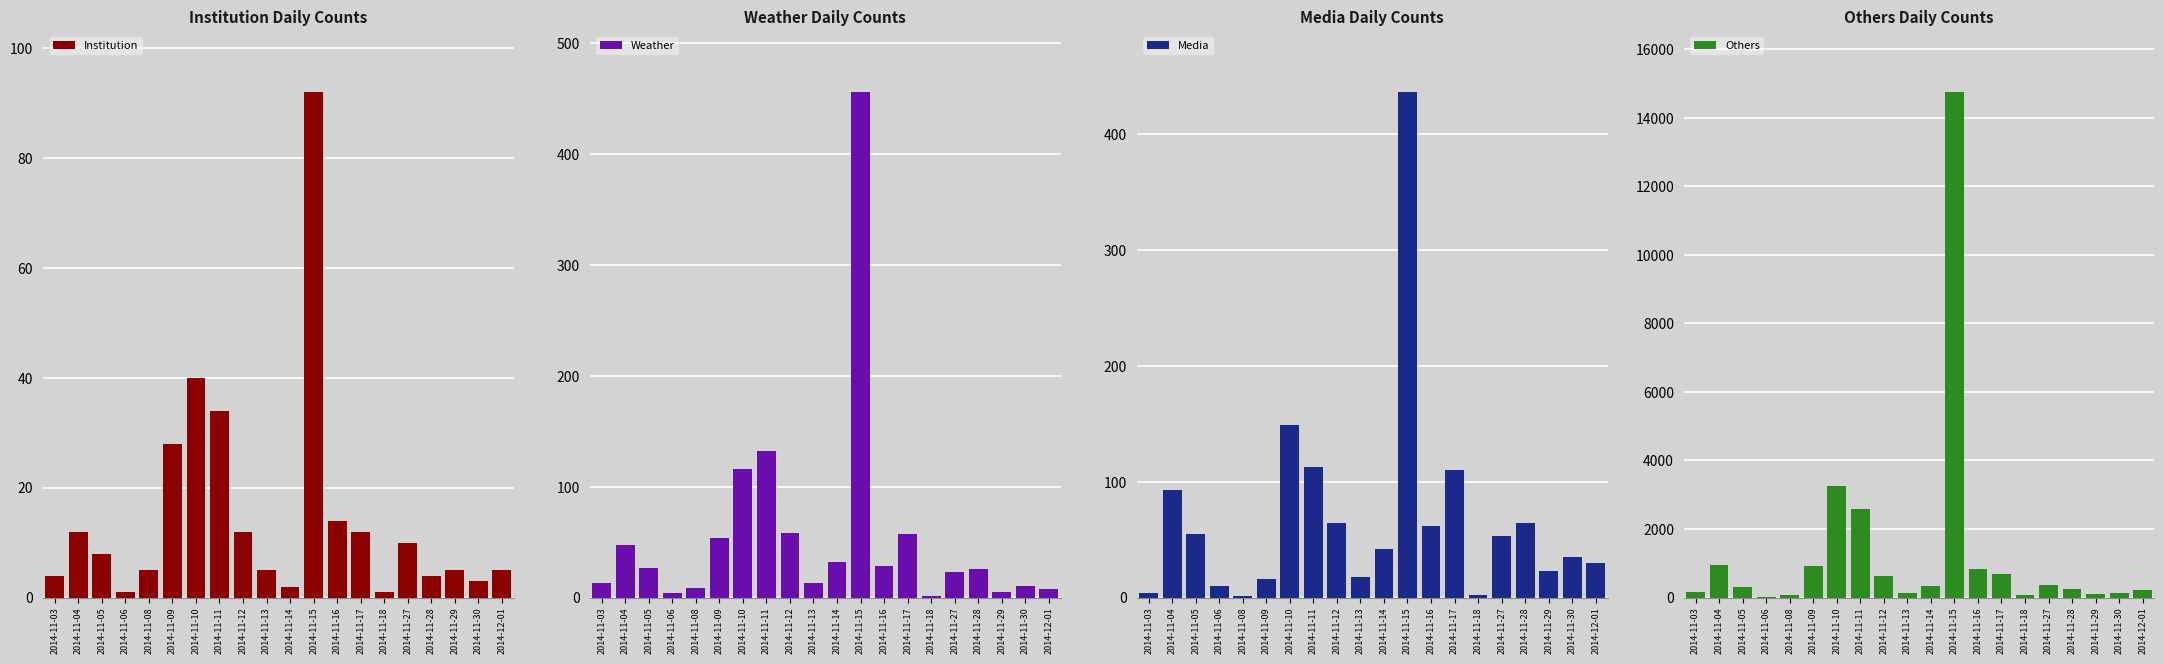

What value does the Others series have at 2014-11-08, to the nearest 50?

50